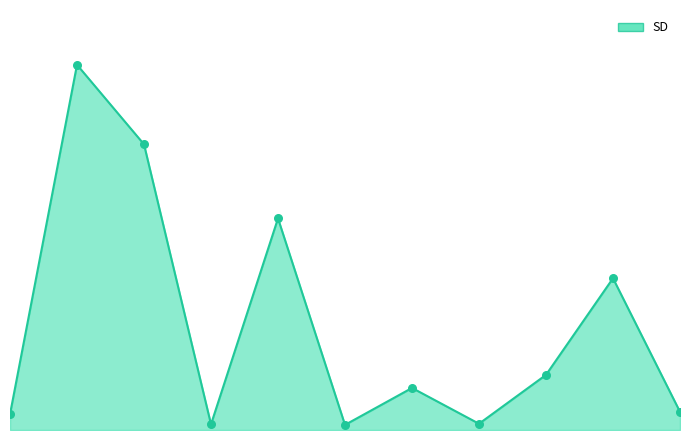

Does the chart have visible grid lines?

No